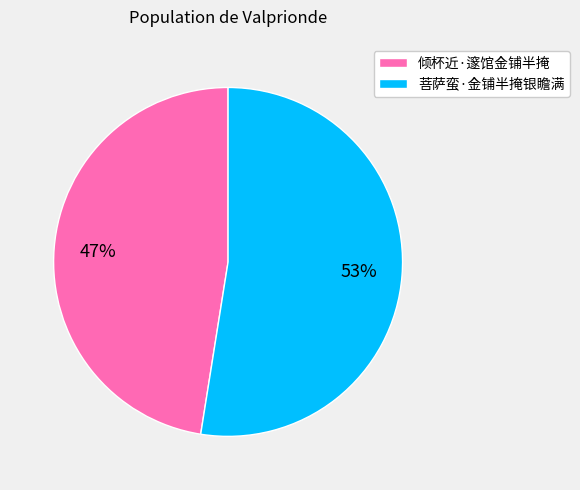

Combined, do 菩萨蛮·金铺半掩银瞻满 and 倾杯近·邃馆金铺半掩 account for over 50%?

Yes